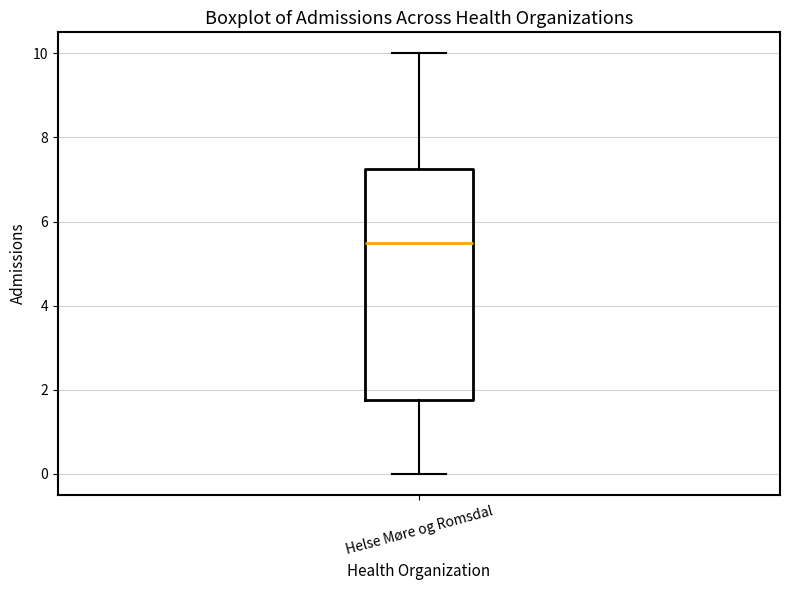

Read this box plot against the y-axis: the position of the median line, the range covered by the box, and the ends of both whiskers. The values are not printed on the chart, so give them approximately, as read against the axis.

median 5.6, box 1.8 to 7.2, whiskers 0.0 to 10.0